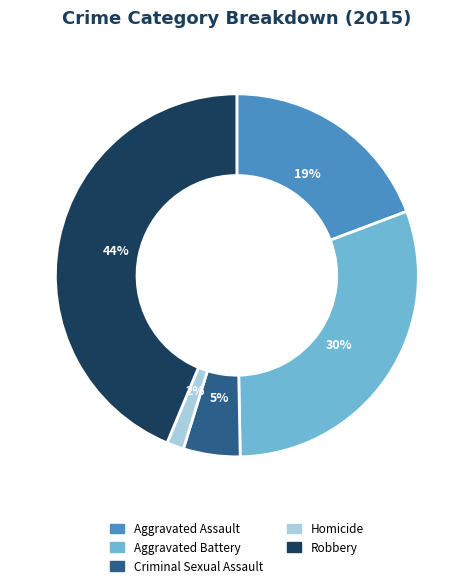

To the nearest percent, what is the combined percentage of Aggravated Battery and Homicide?

32%